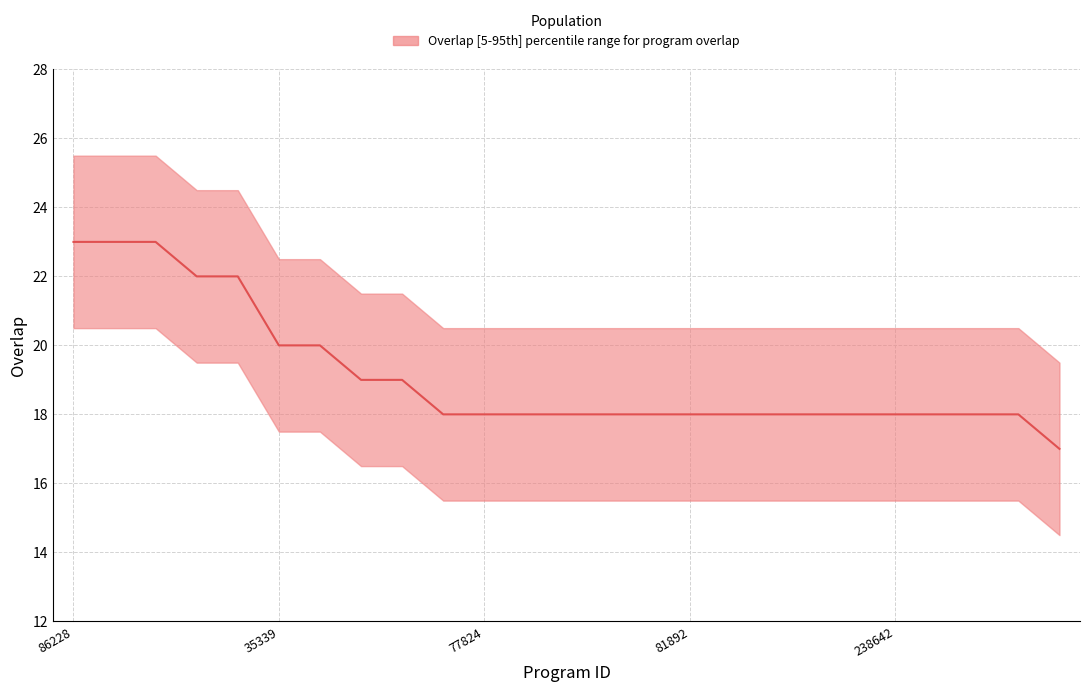

Is it true that the value at 19 is 18?

True